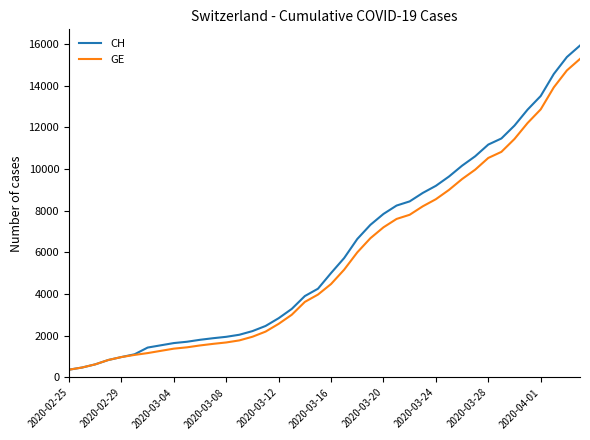

What is the minimum value for CH?

375